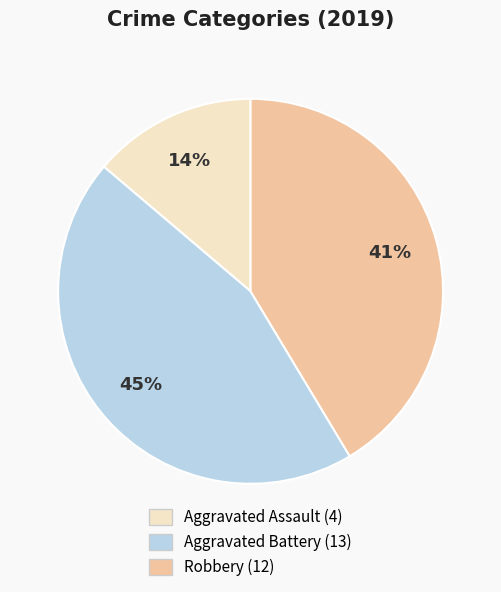

What percentage is the Aggravated Assault slice, to the nearest percent?

14%